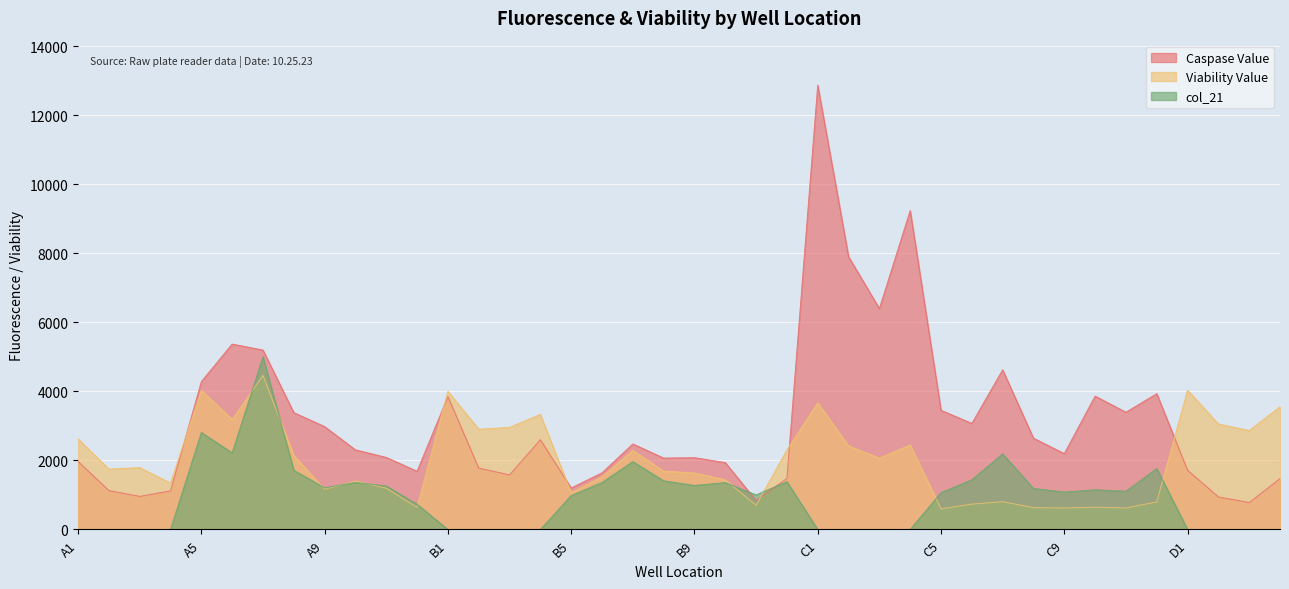

What is the value of the Viability Value point at the 33rd from the left?

623.4